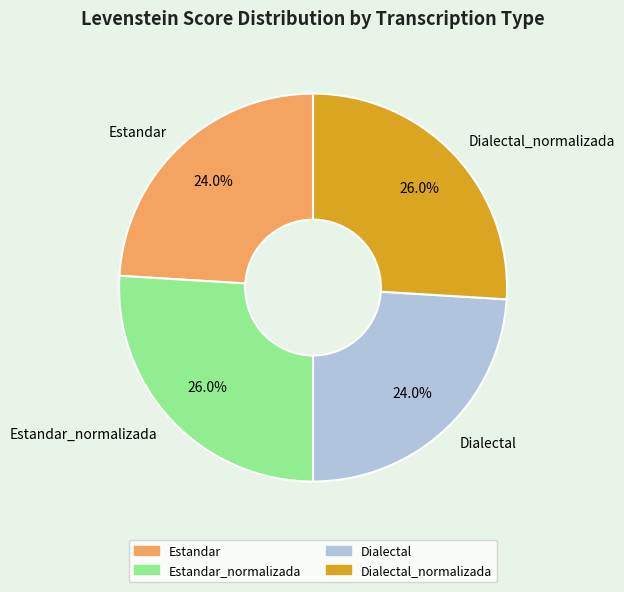

Combined, what portion of the pie is Estandar and Estandar_normalizada?

50.0%